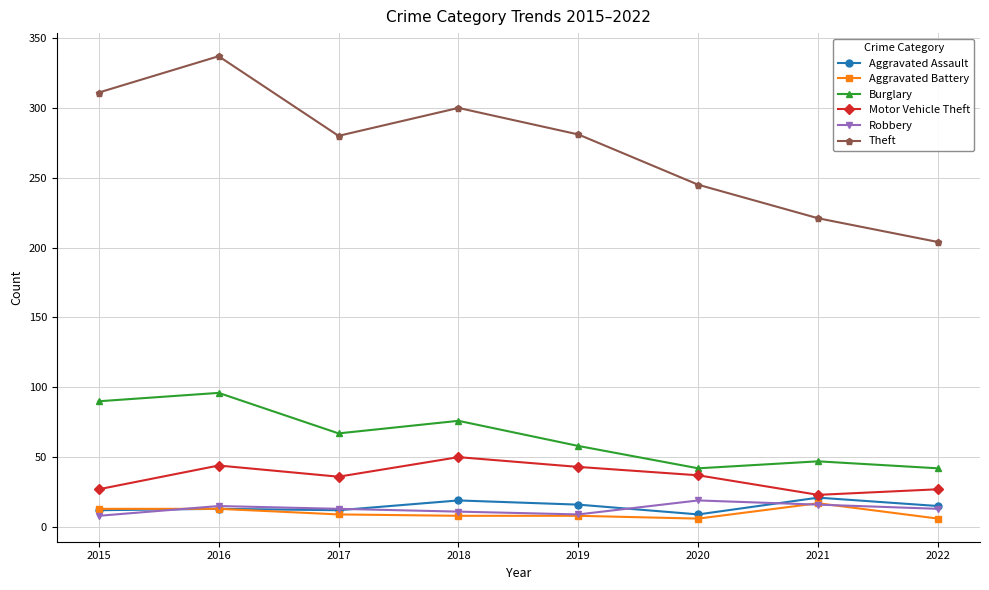

True or false: Burglary and Theft intersect in this chart.

False